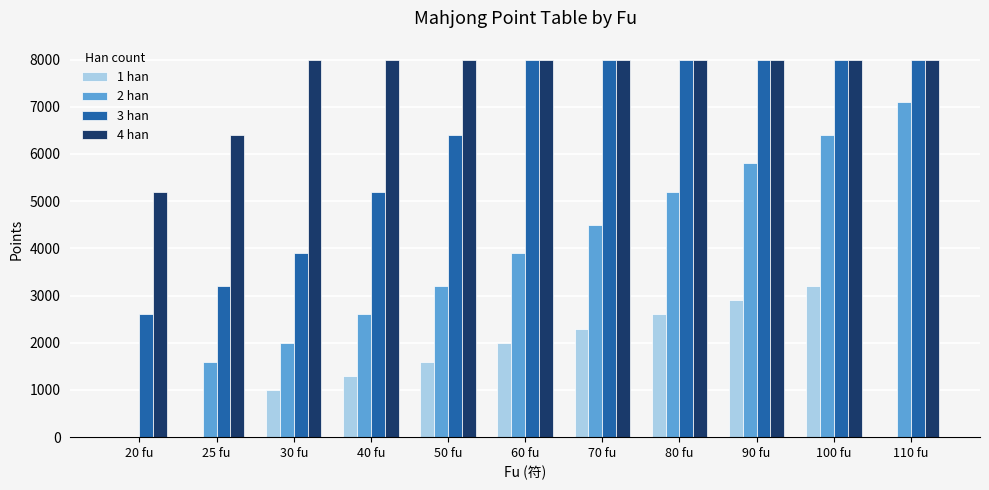

What are all the series names shown in the legend?

1 han, 2 han, 3 han, 4 han